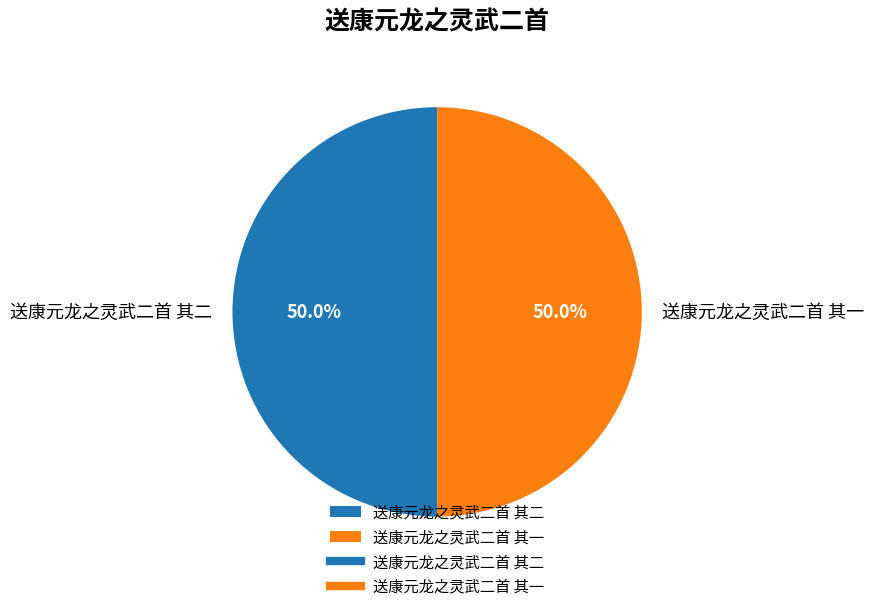

True or false: 送康元龙之灵武二首 其一 accounts for 58% of the total.

False